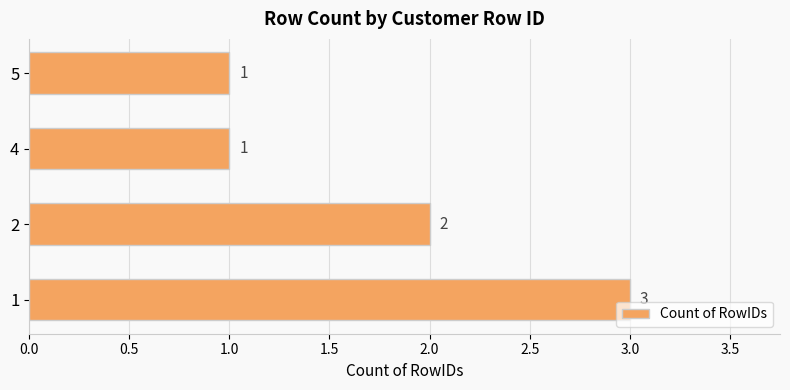

How many categories are shown in the chart?

4